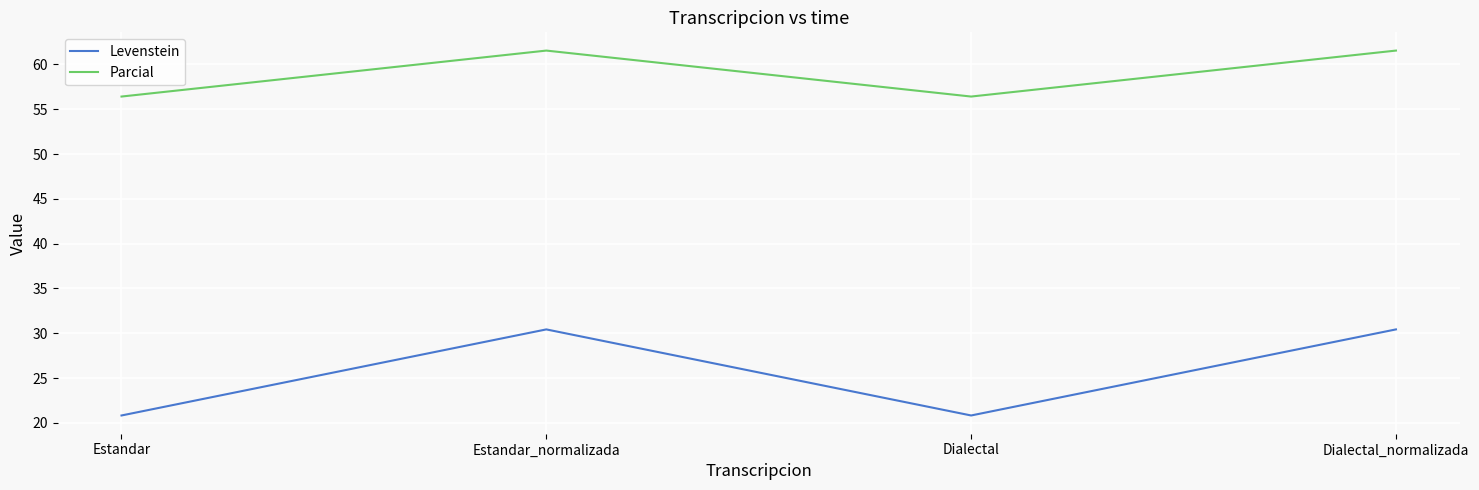

How many values in the Levenstein series exceed 30?

2